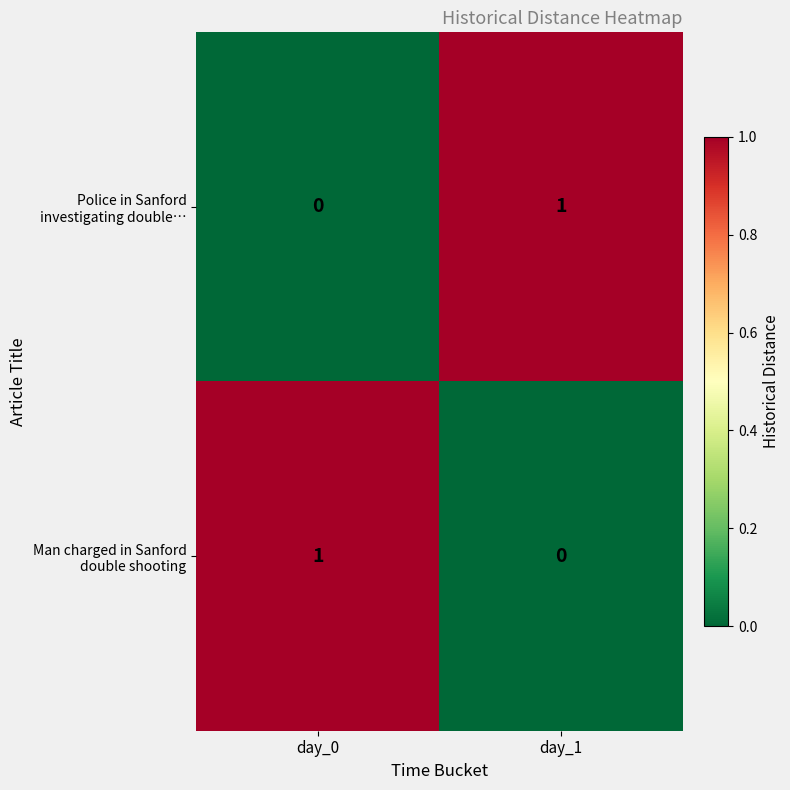

Count the number of data series in this chart.

2